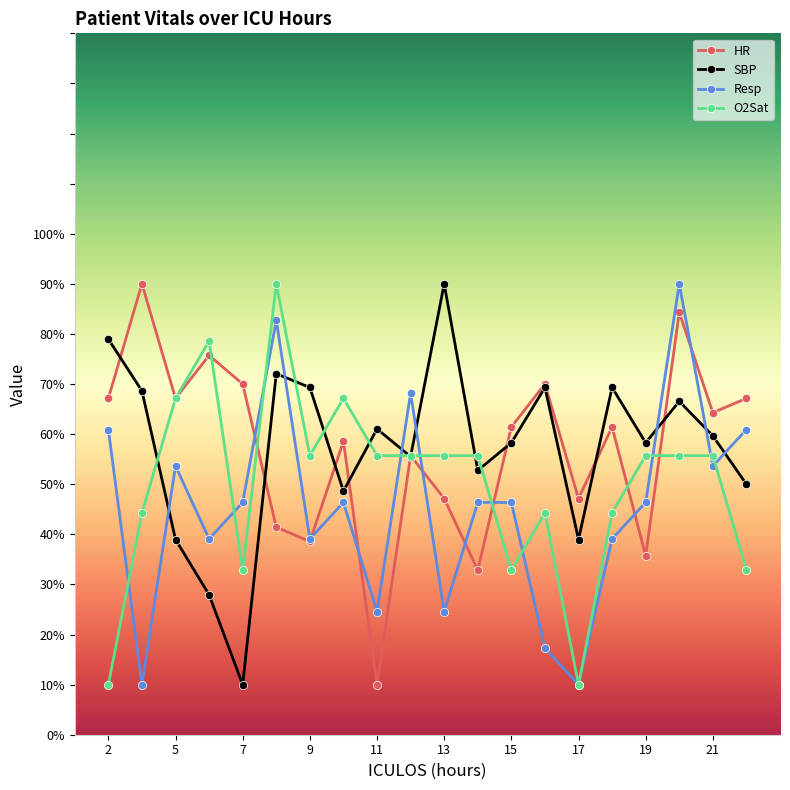

What is the value of the O2Sat point at the 18th from the left?

55.7